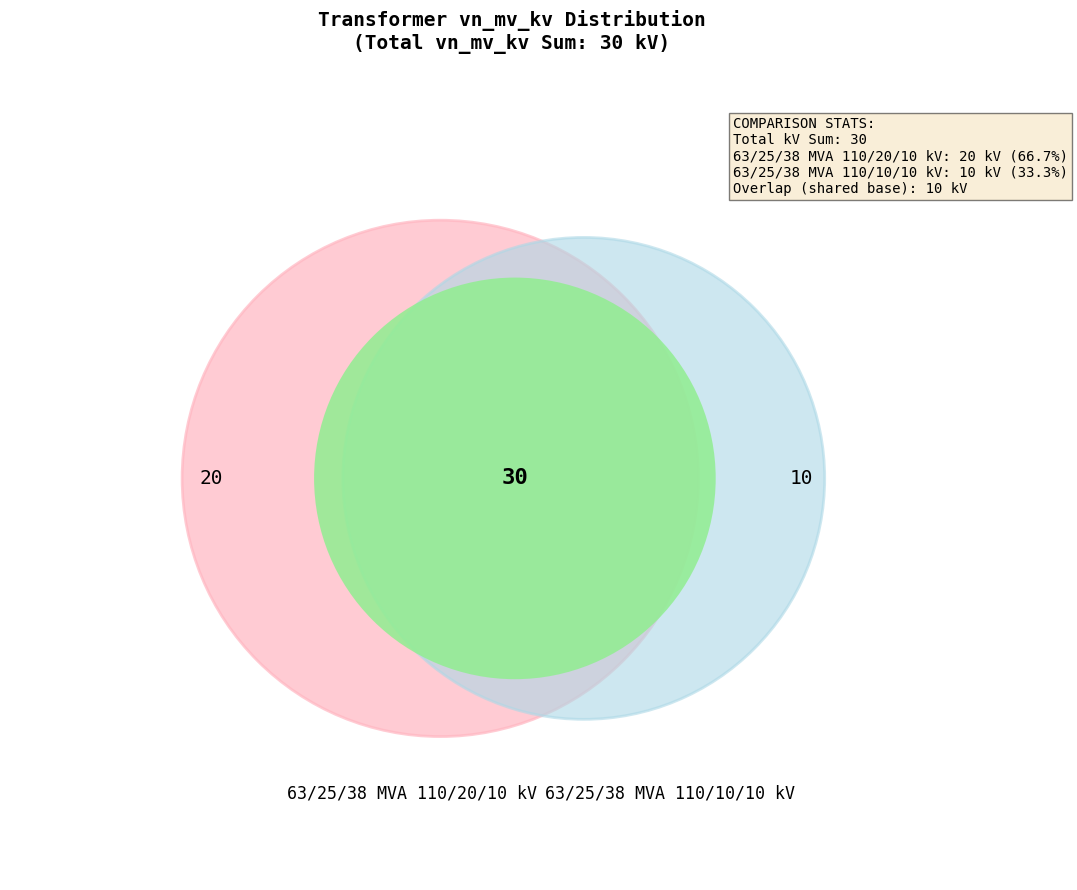

Is there any slice that represents more than half of the pie?

Yes